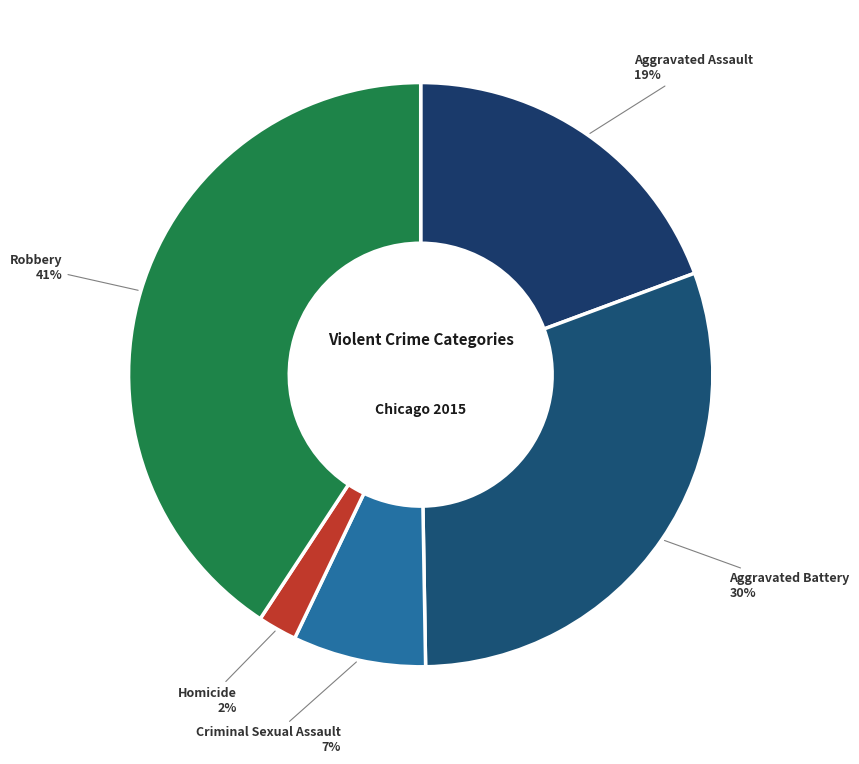

The Aggravated Assault slice represents 30% of the pie. True or false?

False